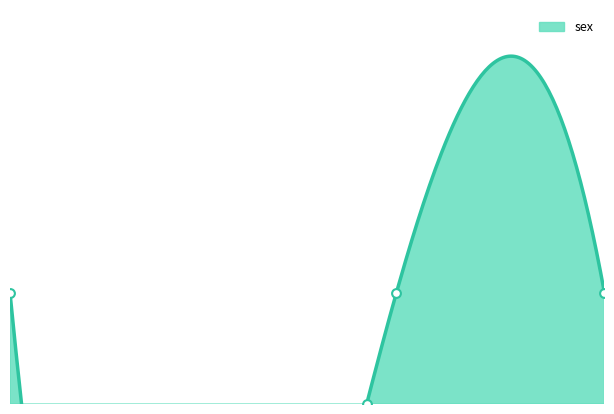

What is the ratio of the value at 31 to the value at 11?

1.0